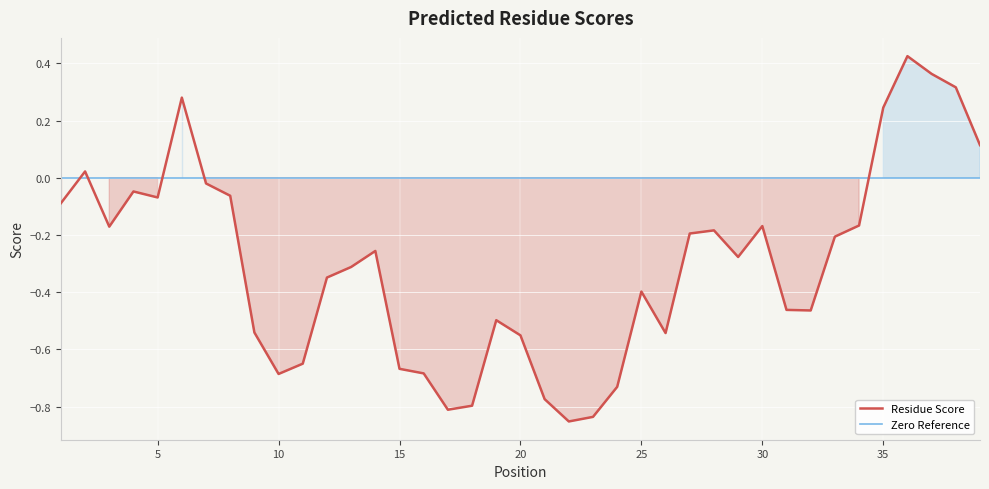

Rank the categories by value from lowest to highest.

22, 23, 17, 18, 21, 24, 10, 16, 15, 11, 20, 26, 9, 19, 32, 31, 25, 12, 13, 29, 14, 33, 27, 28, 3, 30, 34, 1, 5, 8, 4, 7, 2, 39, 35, 6, 38, 37, 36